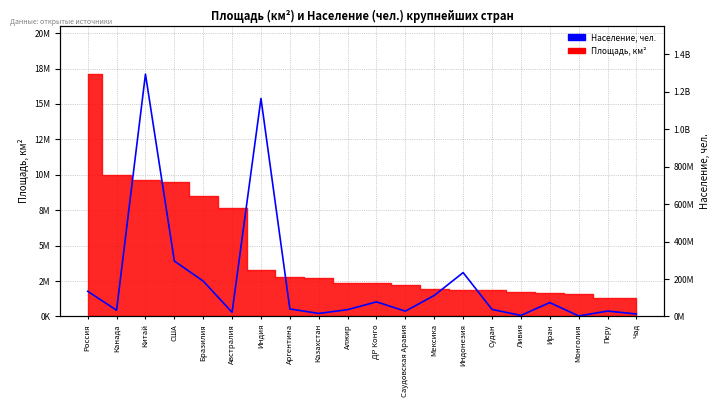

Approximately how many times larger is the value at ДР Конго compared to Саудовская Аравия?

2.7